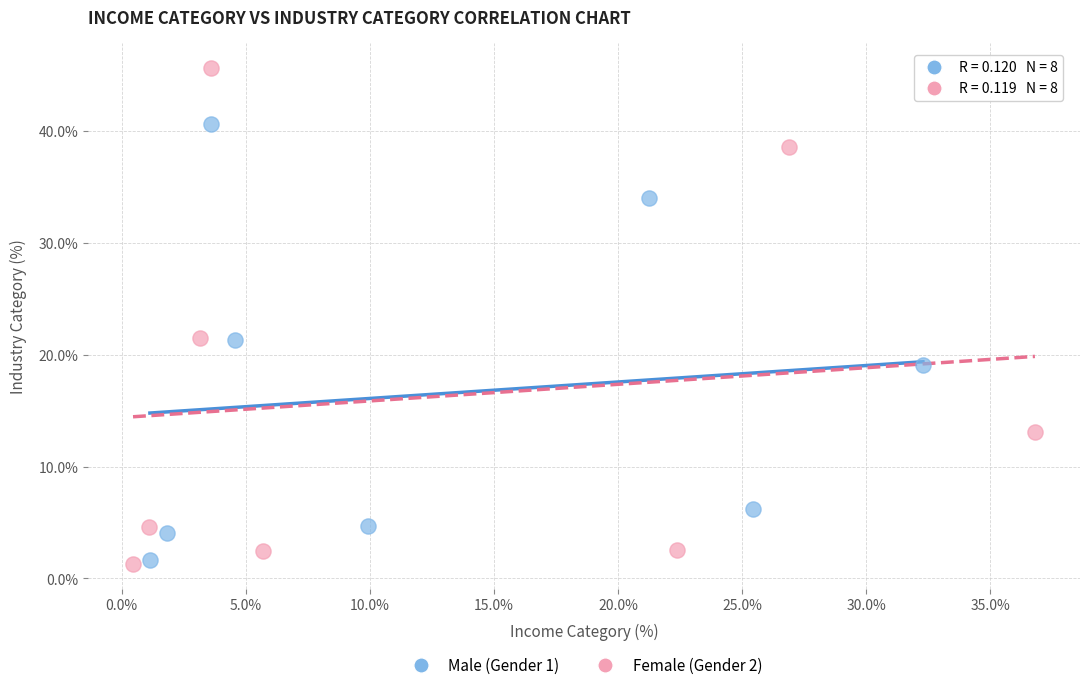

Which series reaches the maximum Y coordinate?

Female (Gender 2)